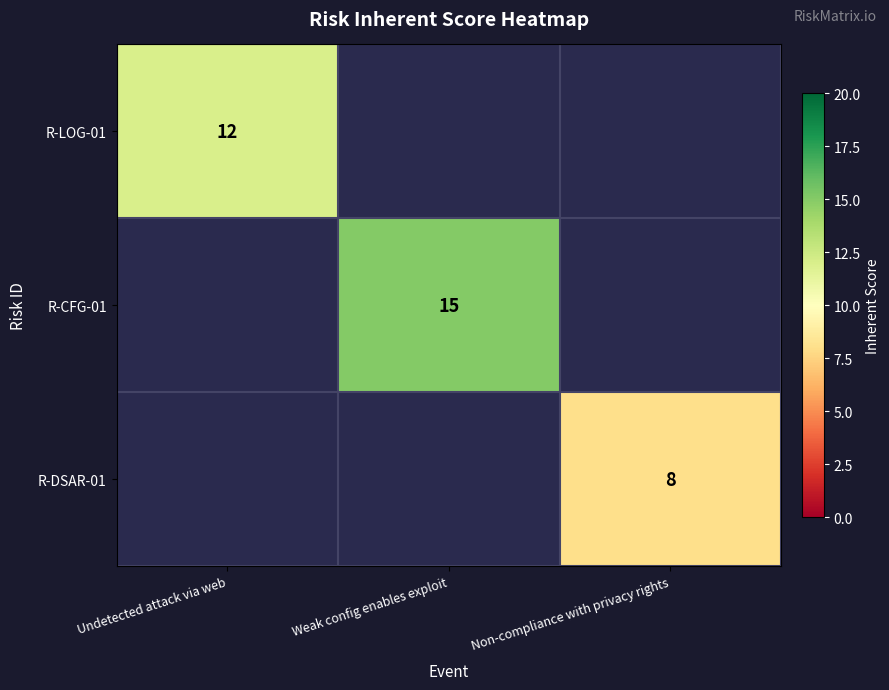

Is the value of R-CFG-01 at Weak config enables exploit greater than the value of R-LOG-01 at Weak config enables exploit?

No